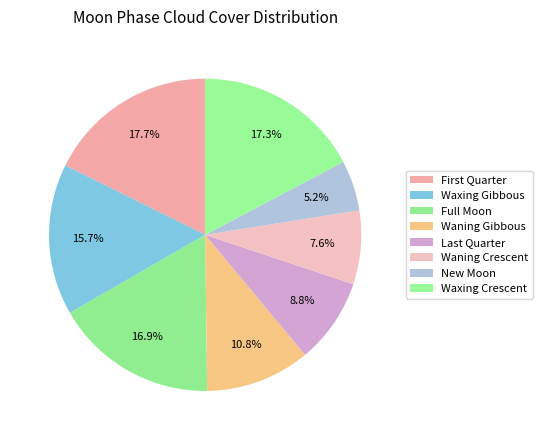

Rank the categories by value from highest to lowest.

First Quarter, Waxing Crescent, Full Moon, Waxing Gibbous, Waning Gibbous, Last Quarter, Waning Crescent, New Moon